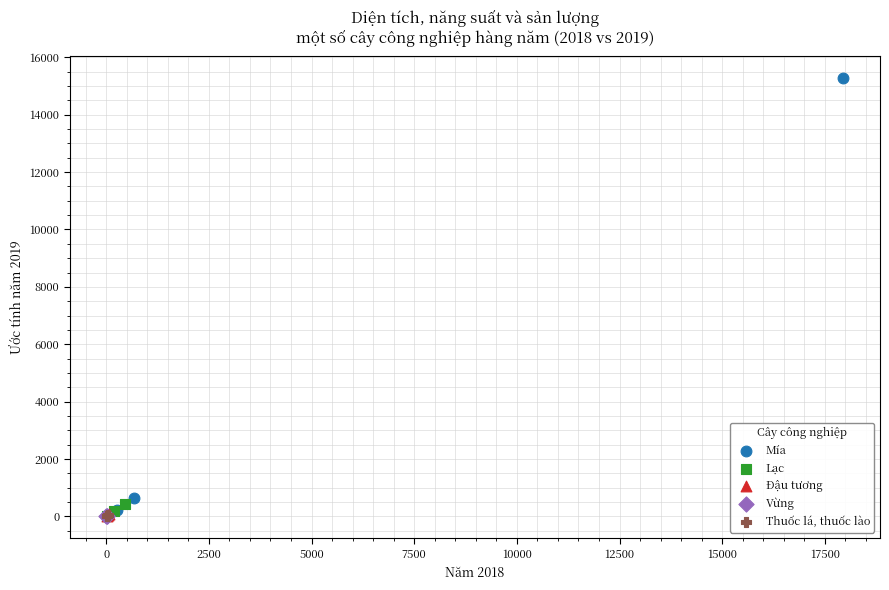

What are all the series names shown in the legend?

Mía, Lạc, Đậu tương, Vừng, Thuốc lá, thuốc lào